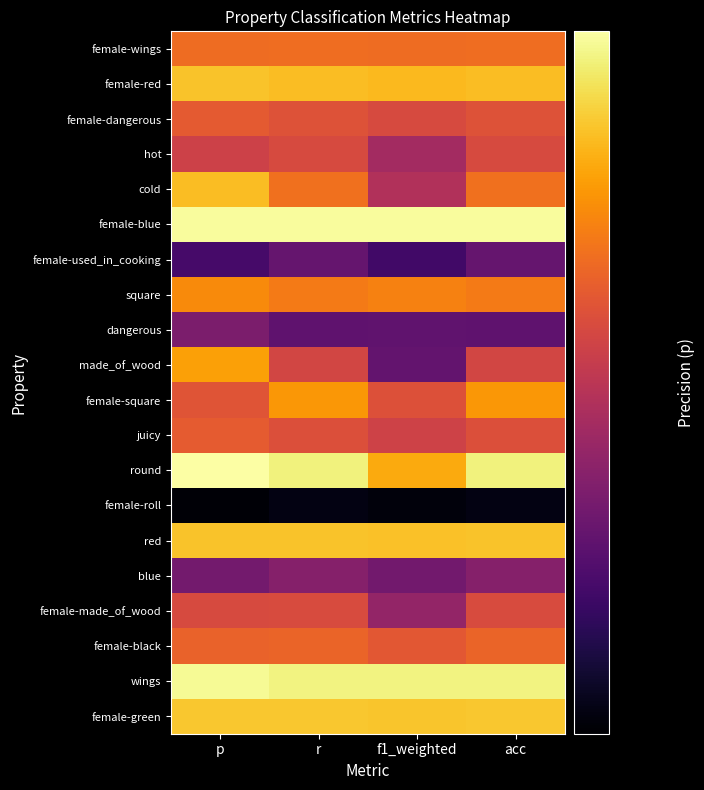

Reading left to right, extract all data points from this chart.

female-wings: p=0.8	r=0.8	f1_weighted=0.8	acc=0.8
female-red: p=0.8	r=0.8	f1_weighted=0.8	acc=0.8
female-dangerous: p=0.8	r=0.8	f1_weighted=0.8	acc=0.8
hot: p=0.7	r=0.8	f1_weighted=0.7	acc=0.8
cold: p=0.8	r=0.8	f1_weighted=0.7	acc=0.8
female-blue: p=0.9	r=0.9	f1_weighted=0.9	acc=0.9
female-used_in_cooking: p=0.7	r=0.7	f1_weighted=0.7	acc=0.7
square: p=0.8	r=0.8	f1_weighted=0.8	acc=0.8
dangerous: p=0.7	r=0.7	f1_weighted=0.7	acc=0.7
made_of_wood: p=0.8	r=0.8	f1_weighted=0.7	acc=0.8
female-square: p=0.8	r=0.8	f1_weighted=0.8	acc=0.8
juicy: p=0.8	r=0.8	f1_weighted=0.7	acc=0.8
round: p=0.9	r=0.9	f1_weighted=0.8	acc=0.9
female-roll: p=0.6	r=0.6	f1_weighted=0.6	acc=0.6
red: p=0.8	r=0.8	f1_weighted=0.8	acc=0.8
blue: p=0.7	r=0.7	f1_weighted=0.7	acc=0.7
female-made_of_wood: p=0.8	r=0.8	f1_weighted=0.7	acc=0.8
female-black: p=0.8	r=0.8	f1_weighted=0.8	acc=0.8
wings: p=0.9	r=0.9	f1_weighted=0.9	acc=0.9
female-green: p=0.8	r=0.8	f1_weighted=0.8	acc=0.8